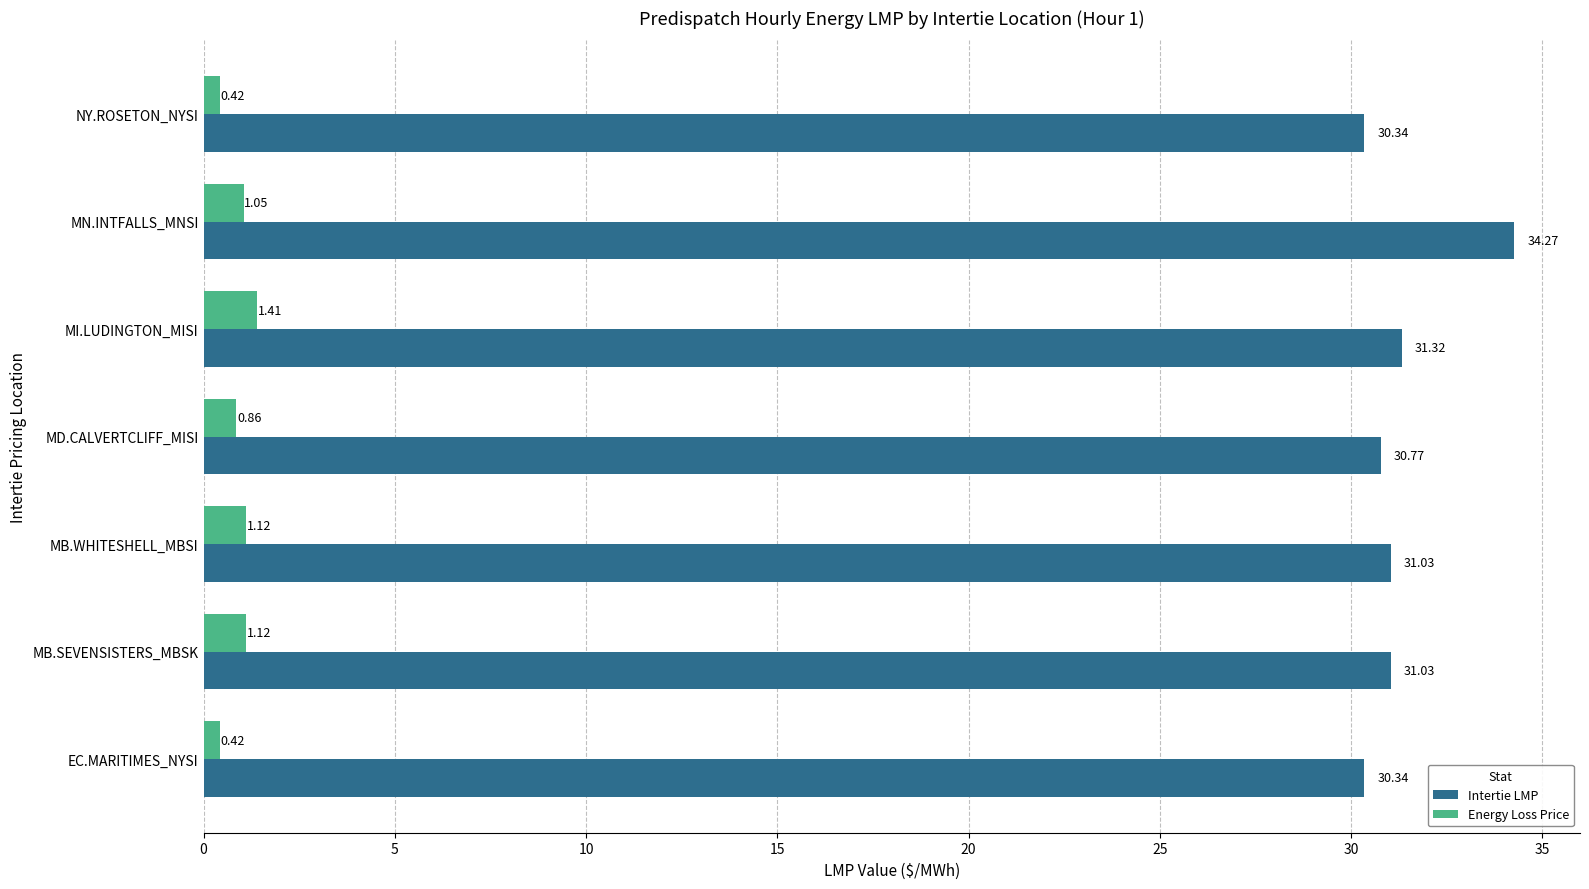

What is the spread (max minus min) of values at MN.INTFALLS_MNSI?

33.2